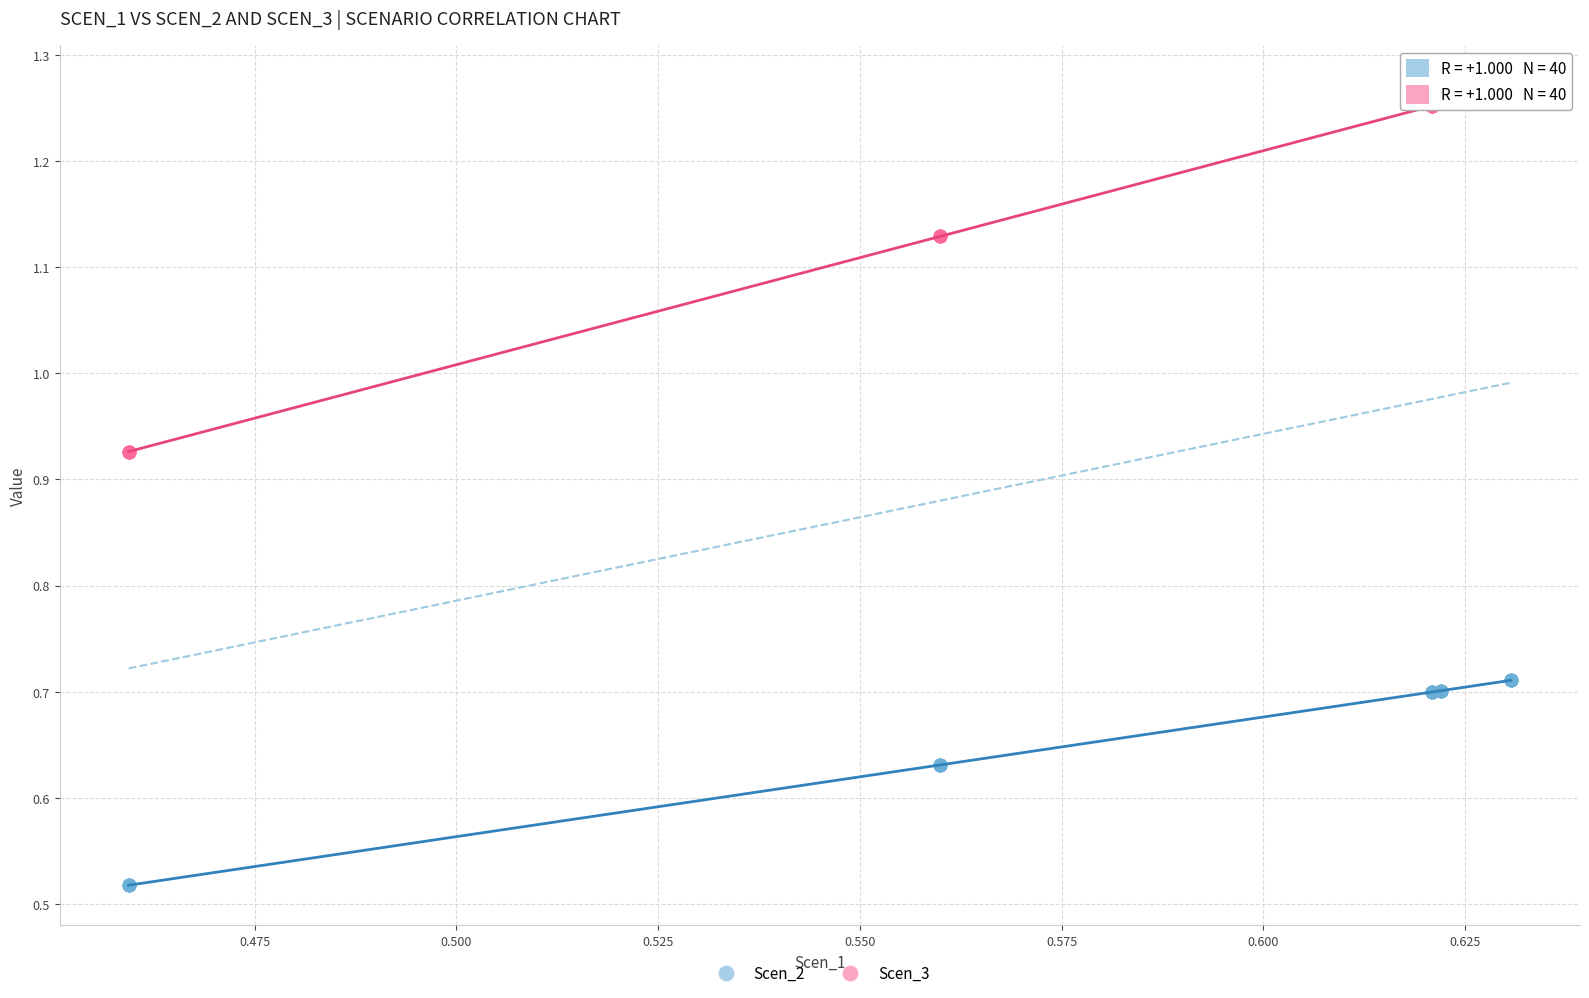

Which series contains the highest Y value?

Scen_3